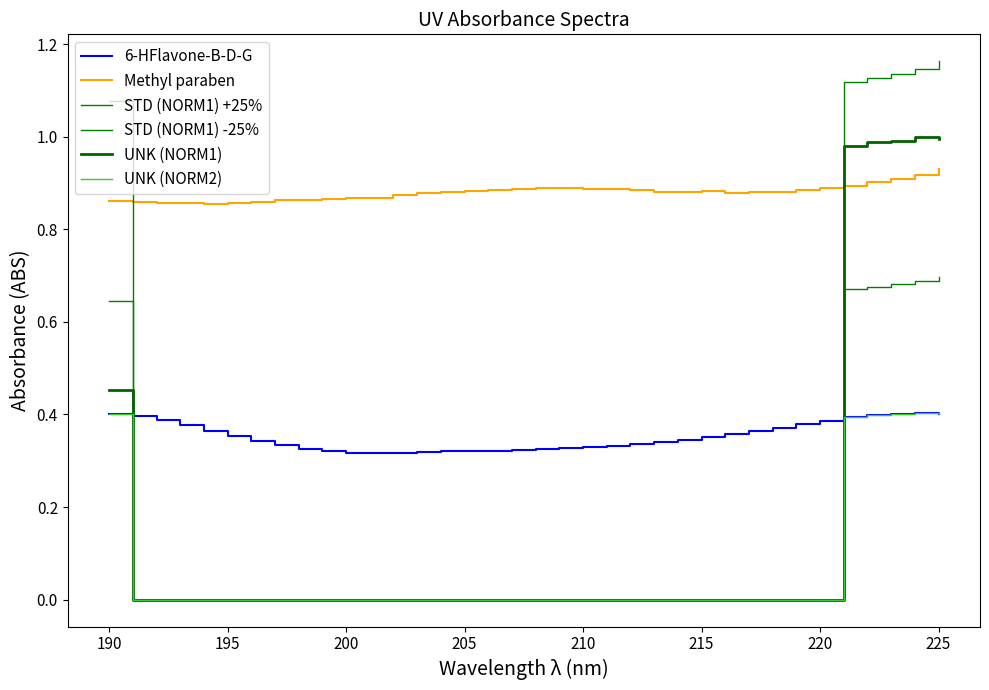

How many lines are shown in the chart?

6